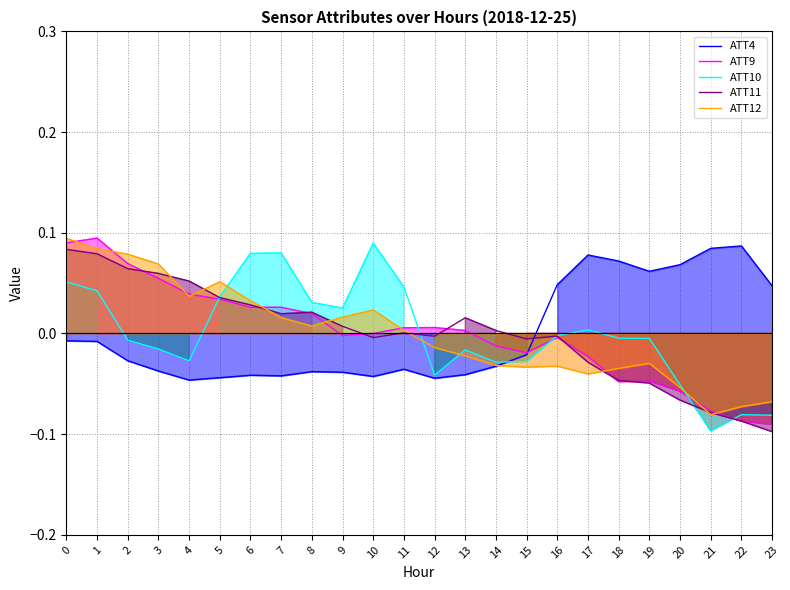

Is it true that ATT11 equals 0.0 at 9?

False